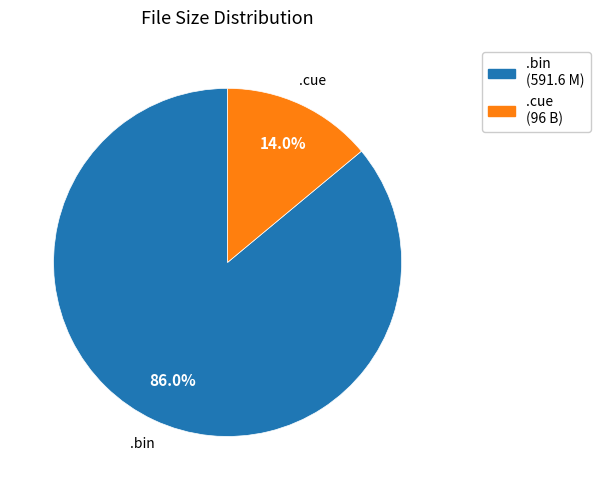

Is there a majority slice in this chart?

Yes